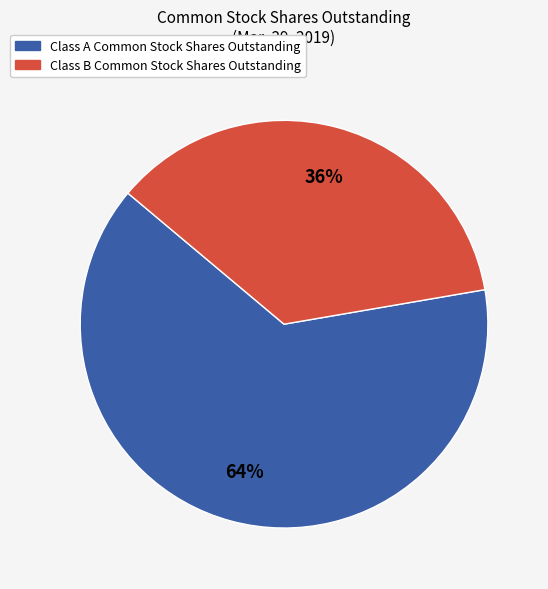

Is there any slice that represents more than half of the pie?

Yes